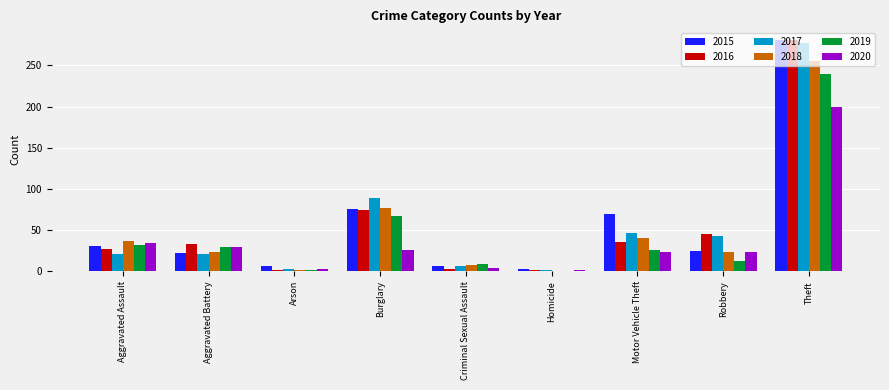

Is it true that 2020 equals 200 at Theft?

True